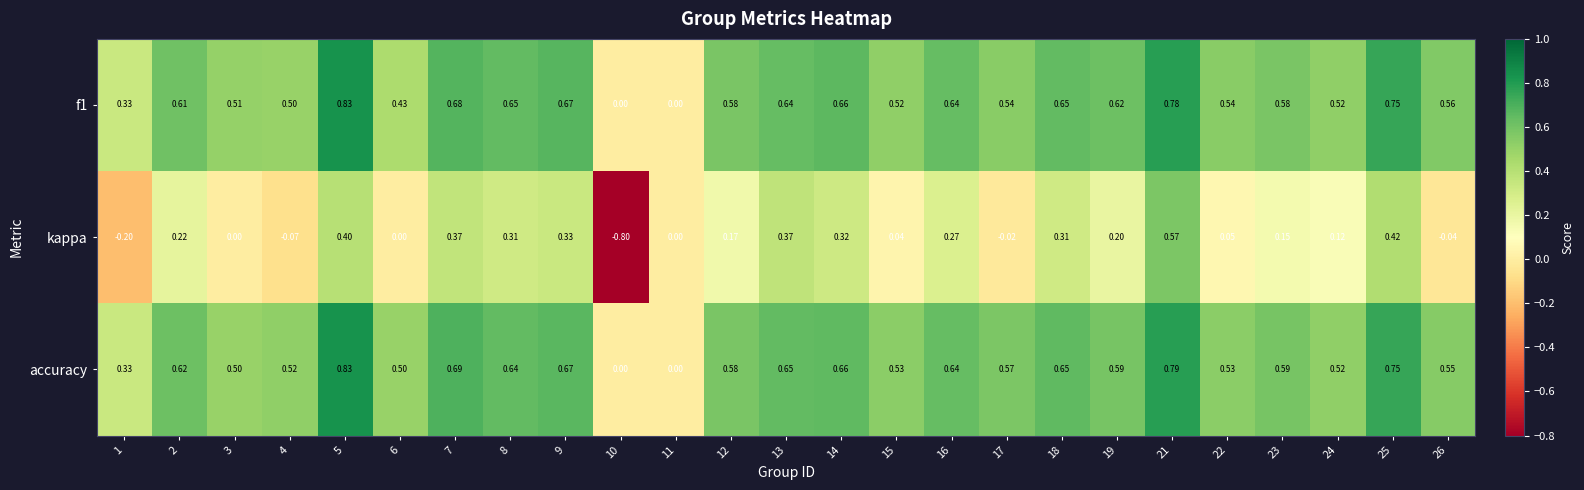

Which series has the largest total across all categories?

accuracy